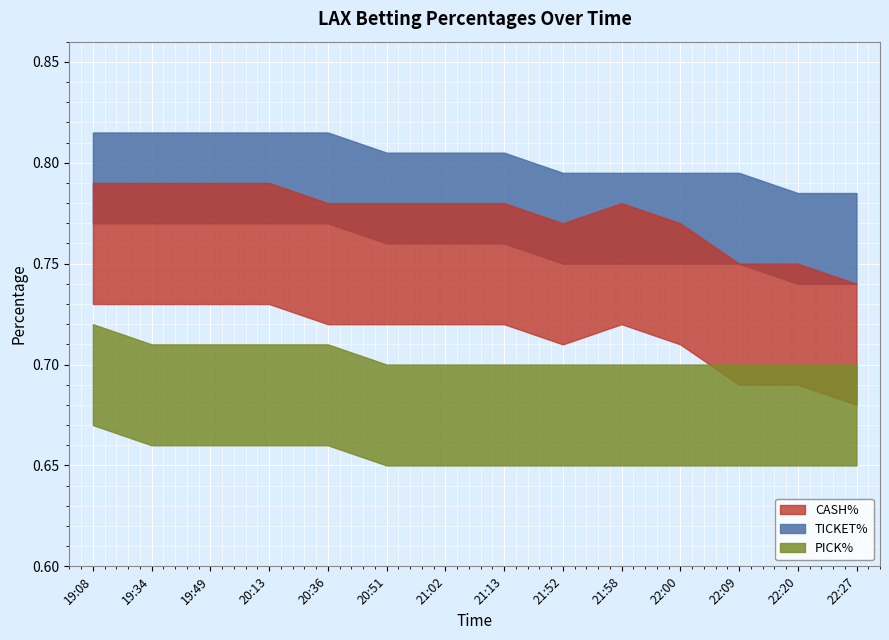

How many distinct data groups are displayed?

3